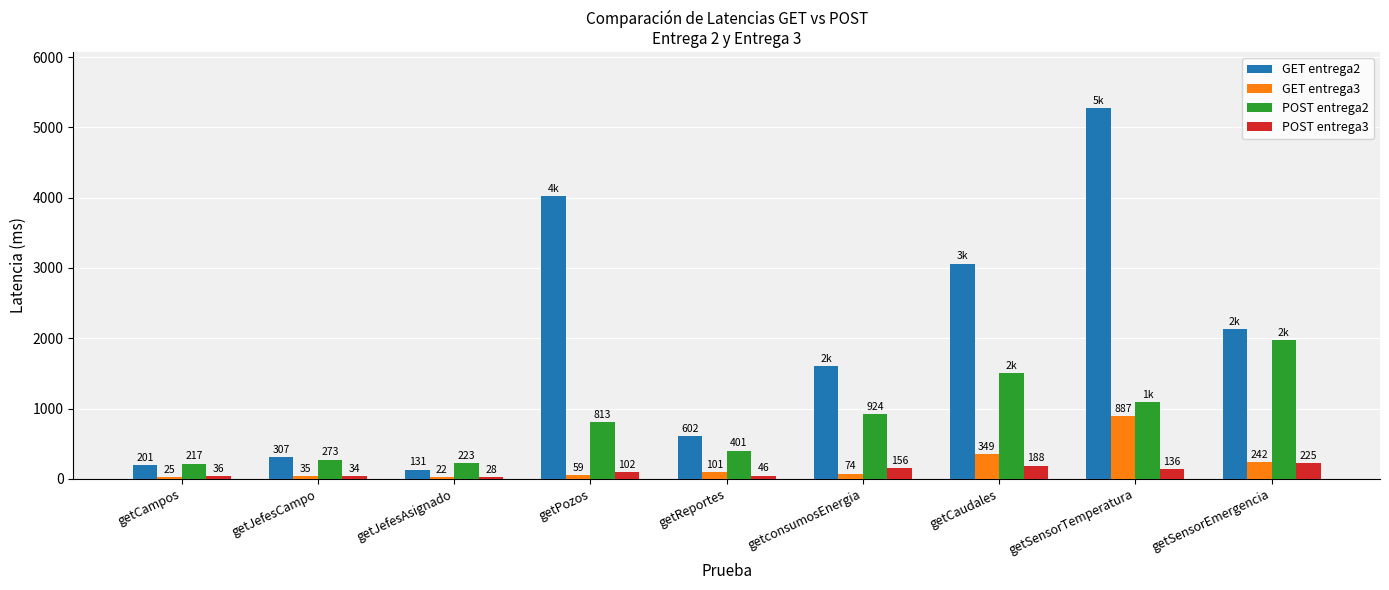

What is the maximum value shown in the chart?

5281